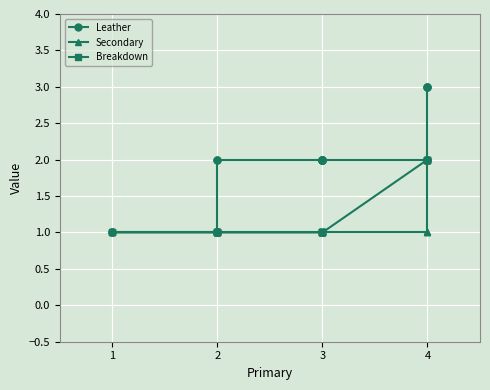

True or false: Secondary has more than 2 interior local peaks.

False